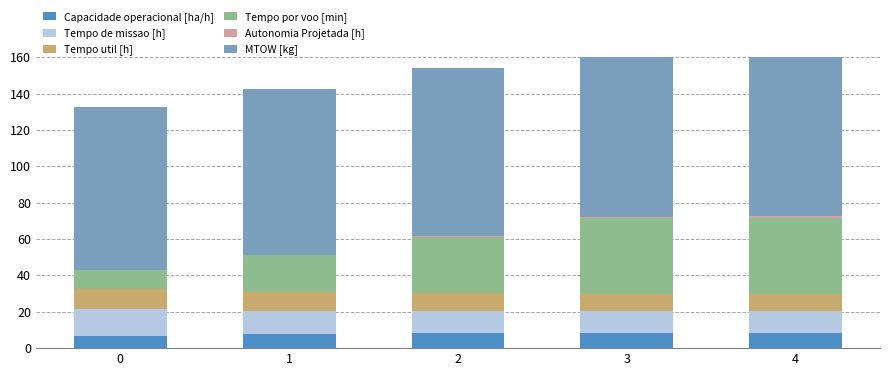

List the labels in order of Tempo por voo [min] value, largest first.

4, 3, 2, 1, 0